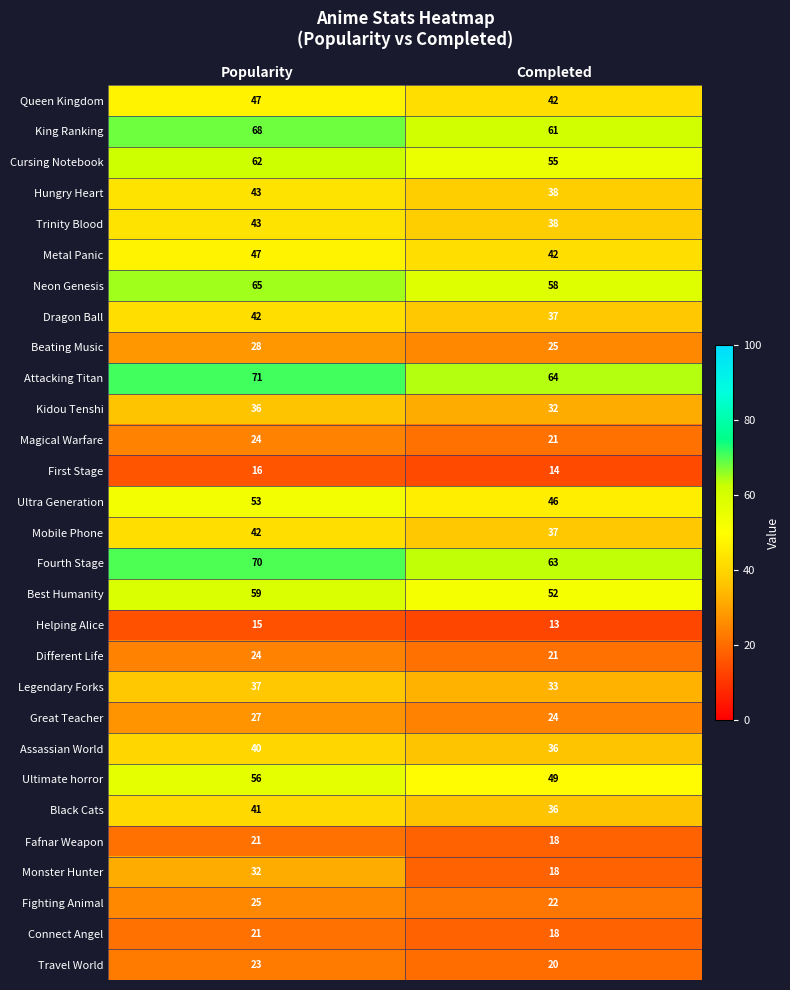

The King Ranking series shows 26 at Completed. True or false?

False